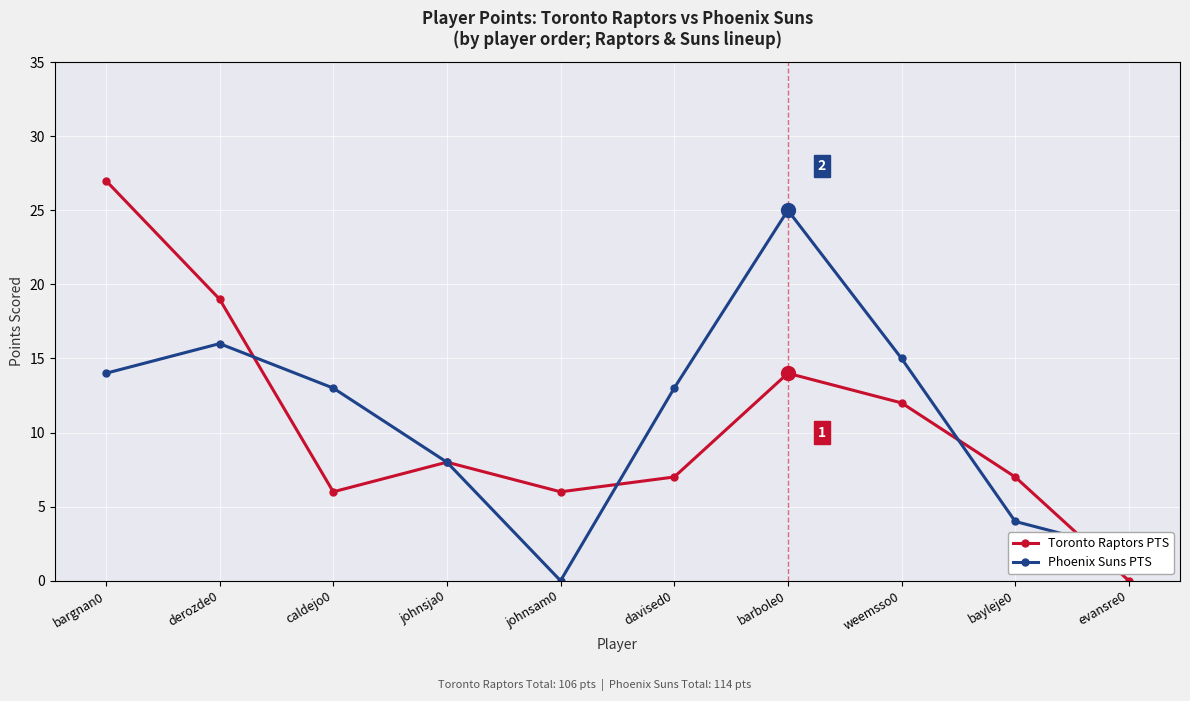

What is the difference between the highest and lowest values at weemsso0?

3